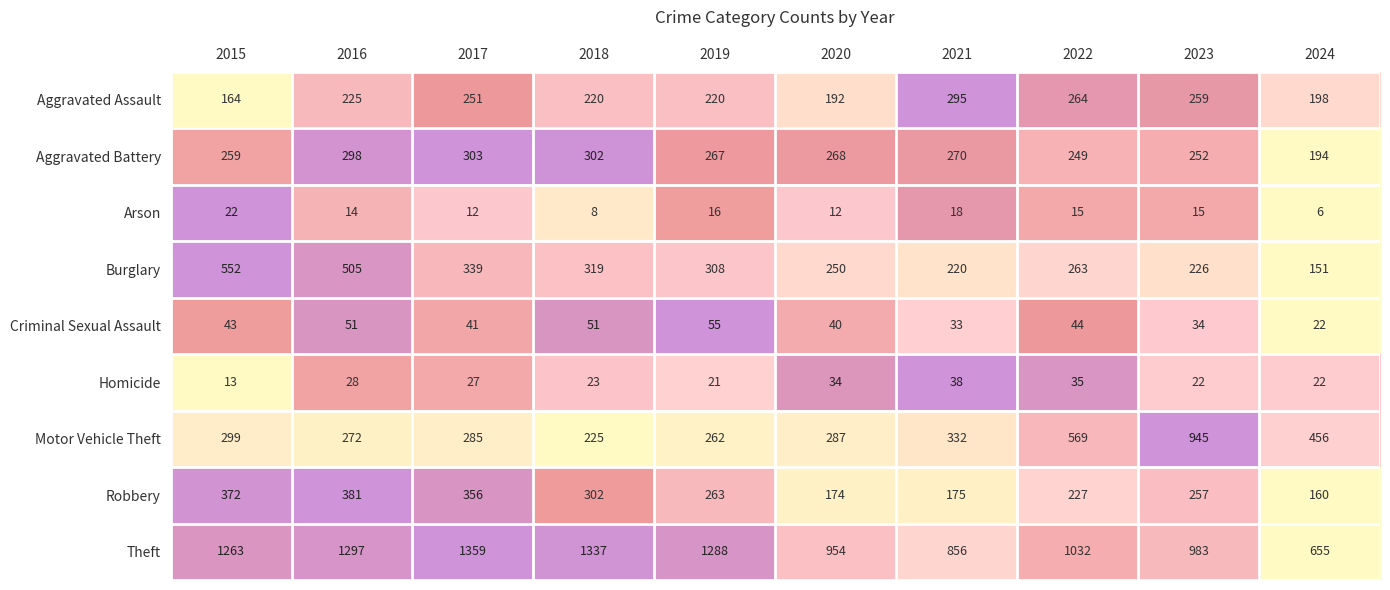

Which series has the widest spread of values?

Motor Vehicle Theft